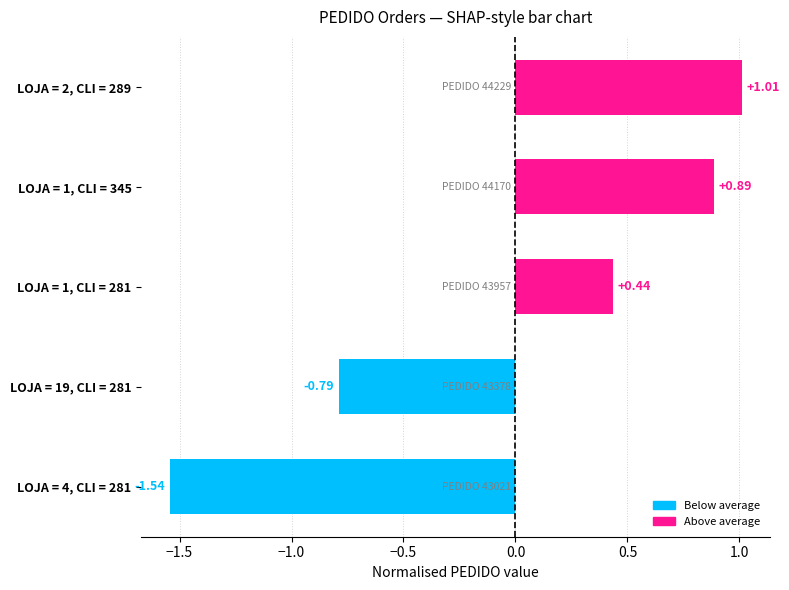

Between LOJA = 1, CLI = 345 and LOJA = 19, CLI = 281, which is larger?

LOJA = 1, CLI = 345